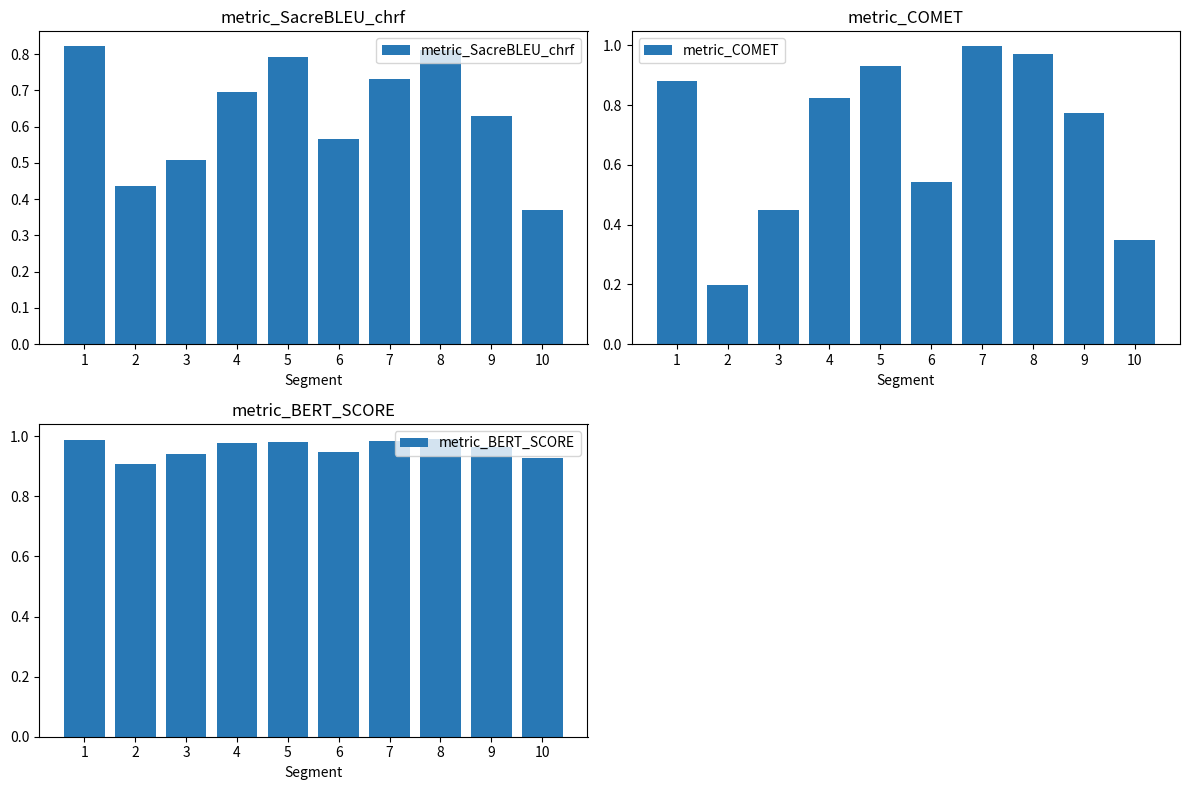

Reading left to right, list all the values displayed in this chart.

metric_SacreBLEU_chrf: 0.8	0.4	0.5	0.7	0.8	0.6	0.7	0.8	0.6	0.4
metric_COMET: 0.9	0.2	0.4	0.8	0.9	0.5	1.0	1.0	0.8	0.3
metric_BERT_SCORE: 1.0	0.9	0.9	1.0	1.0	0.9	1.0	1.0	1.0	0.9